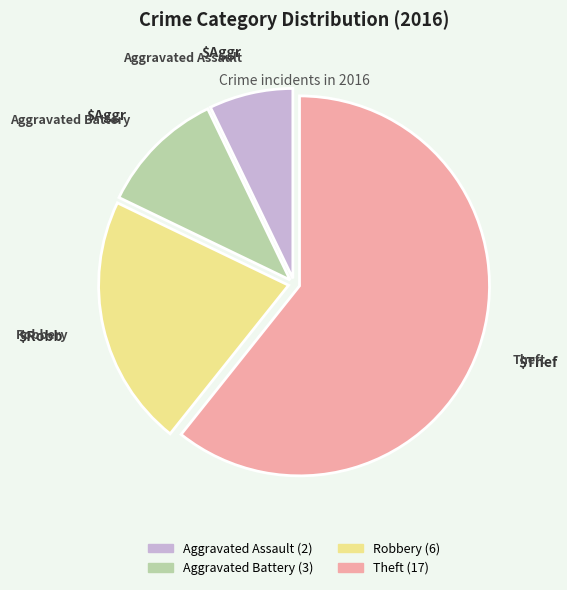

Which has a higher value, Theft or Robbery?

Theft